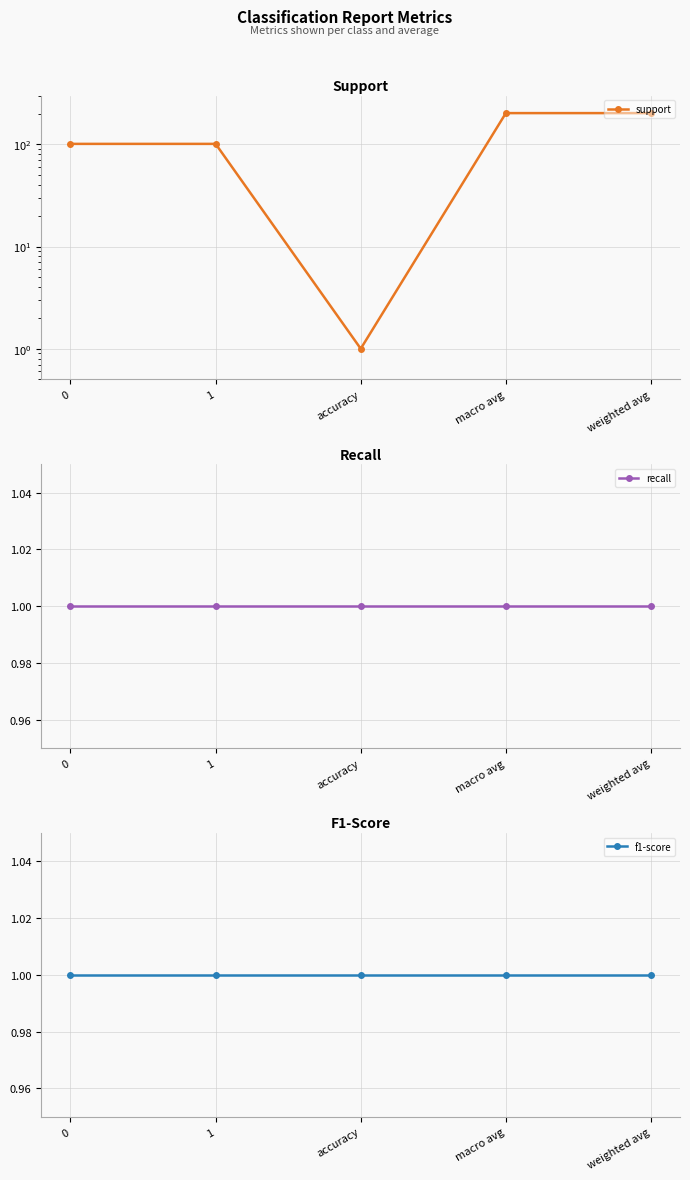

What is the sum of all f1-score values?

5